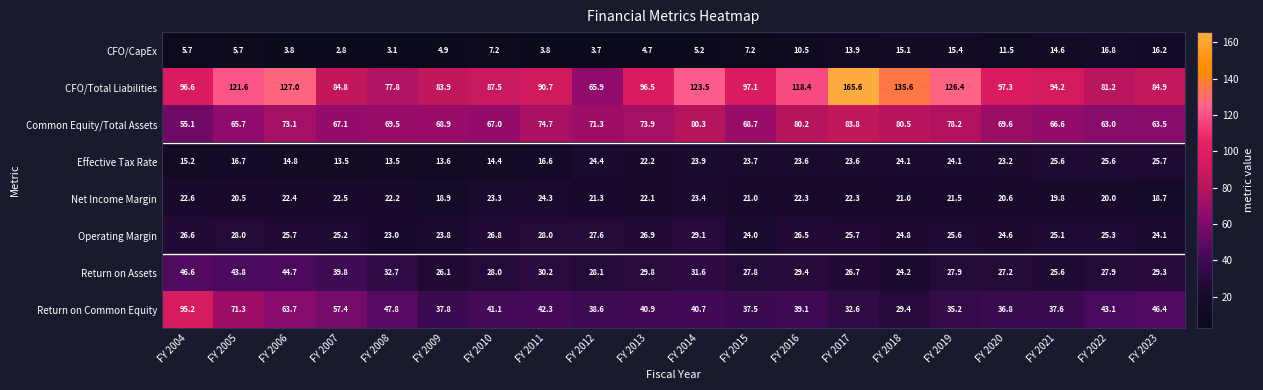

Rank the series at FY 2022 from lowest to highest value.

CFO/CapEx, Net Income Margin, Operating Margin, Effective Tax Rate, Return on Assets, Return on Common Equity, Common Equity/Total Assets, CFO/Total Liabilities